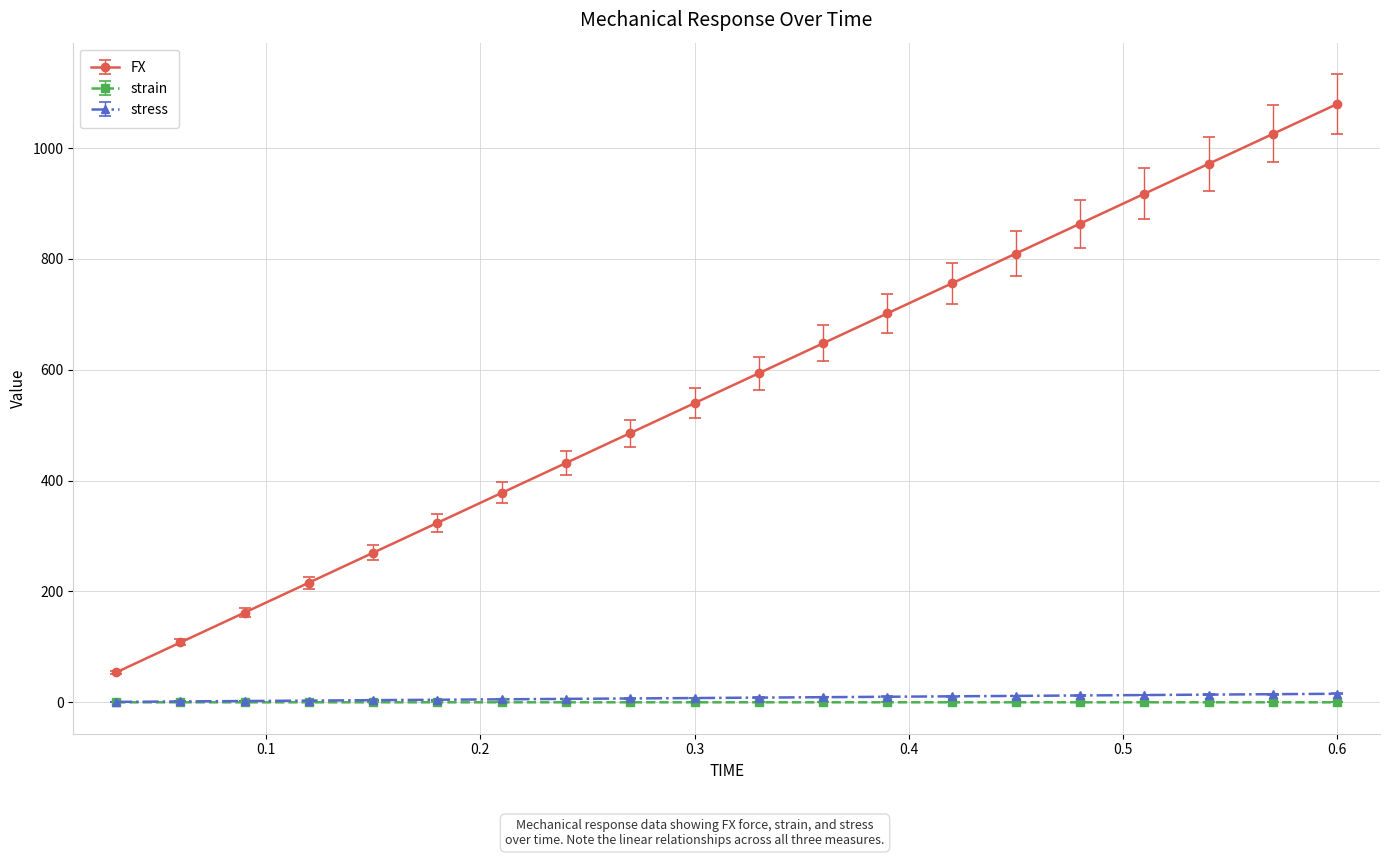

What is the value of the FX point at the 6th from the left?

323.8